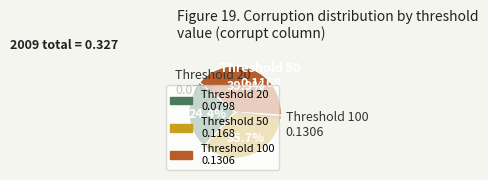

Is there a majority slice in this chart?

No